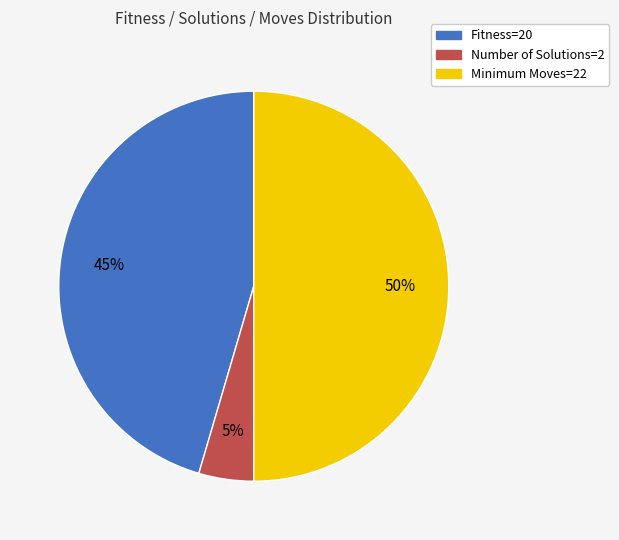

To the nearest percent, what is the combined percentage of Number of Solutions=2 and Minimum Moves=22?

55%